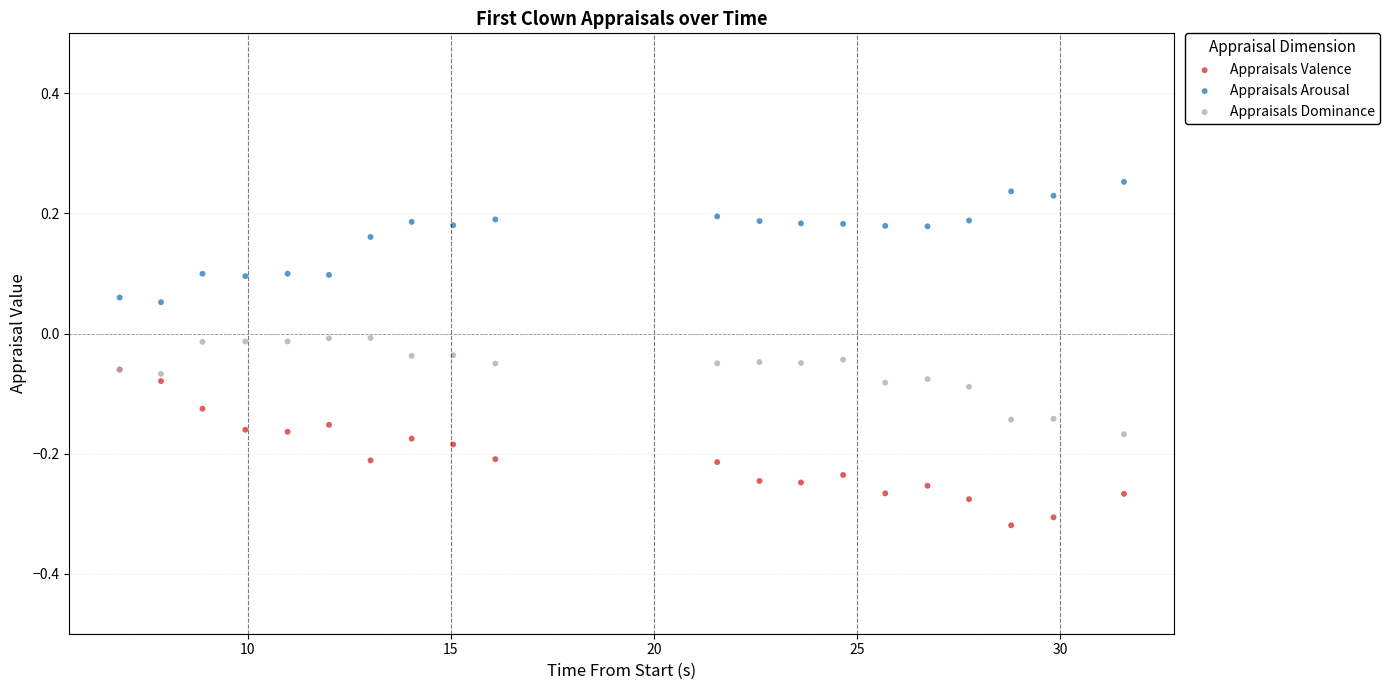

What are all the series names shown in the legend?

Appraisals Valence, Appraisals Arousal, Appraisals Dominance